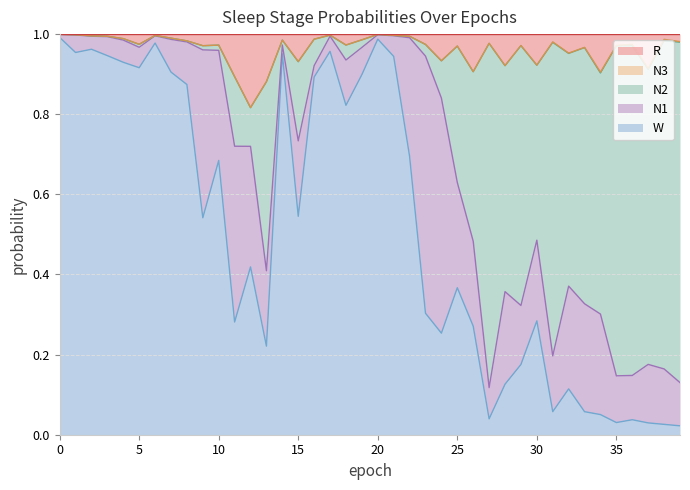

Which series has the largest range (max minus min)?

W